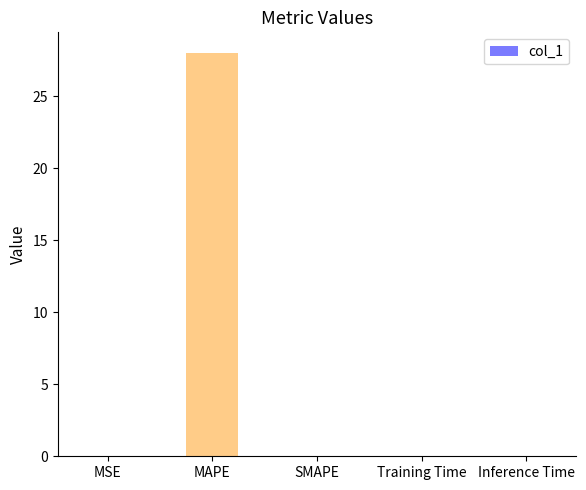

The value at Training Time is 0.0. True or false?

True